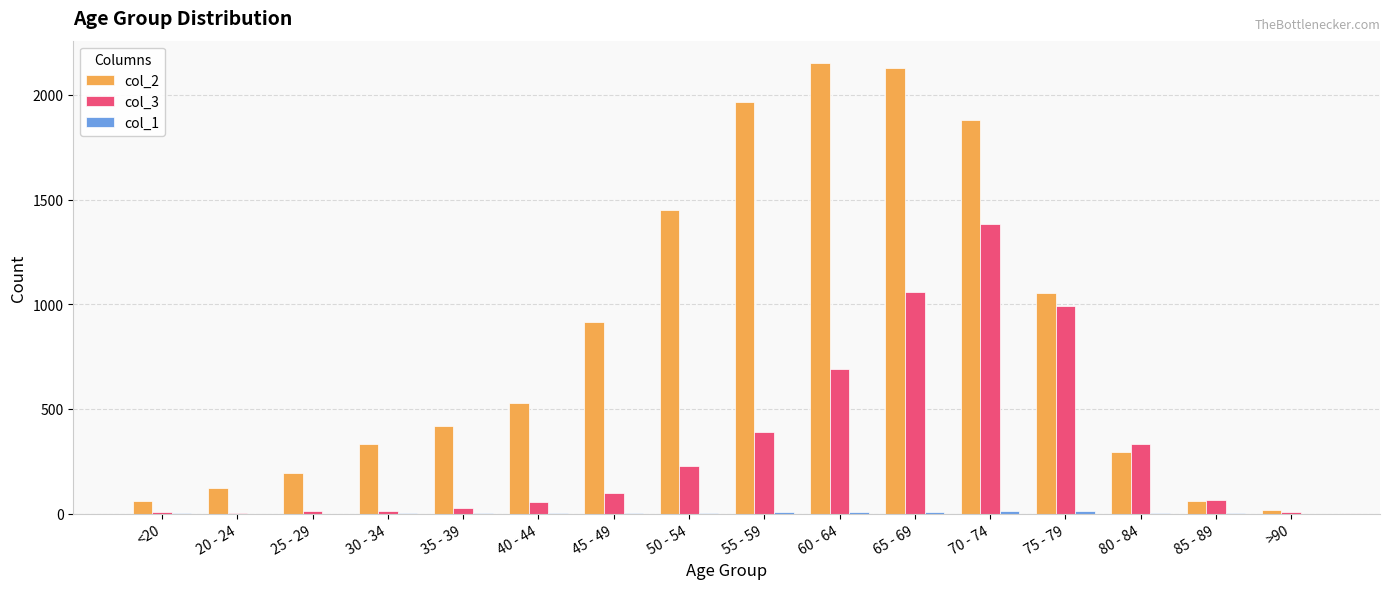

Is the value of col_3 at 25 - 29 greater than the value of col_2 at 75 - 79?

No